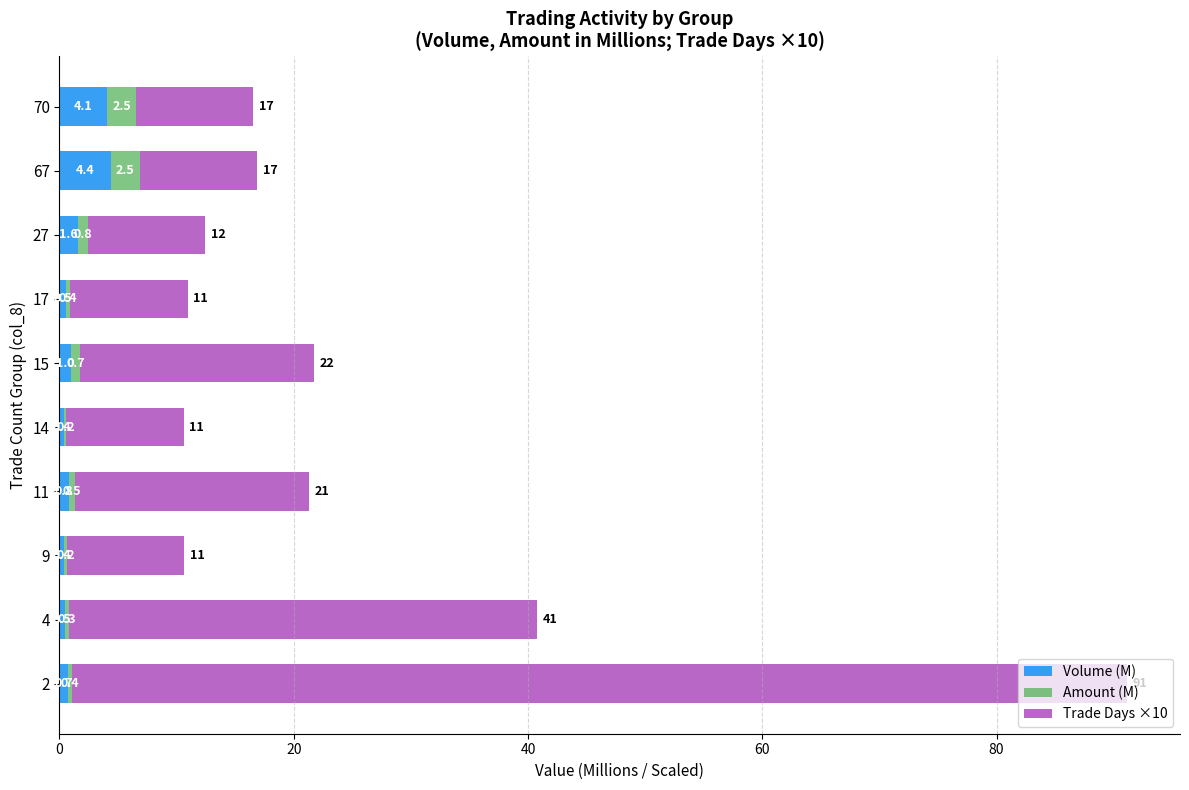

At which label does Volume (M) reach its peak?

67